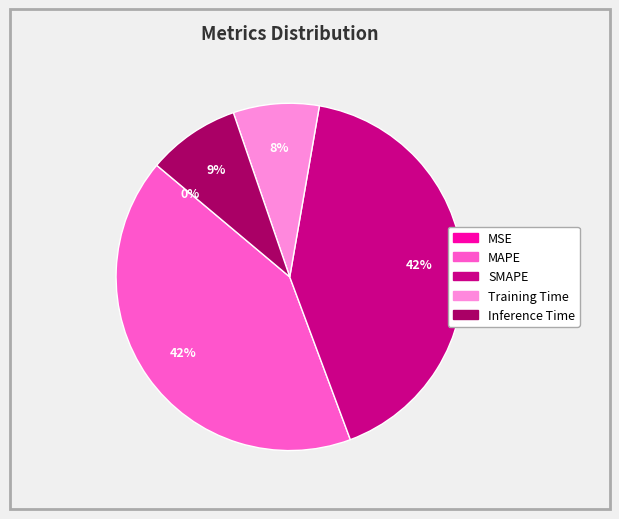

Does SMAPE account for over 50% of the chart?

No